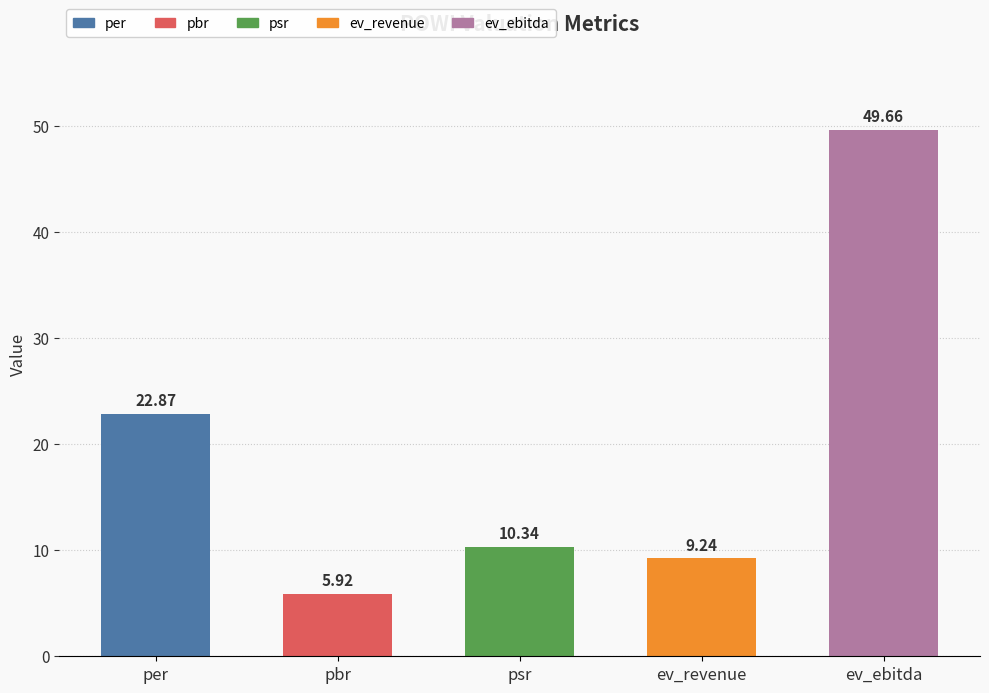

Rank the categories by value from highest to lowest.

ev_ebitda, per, psr, ev_revenue, pbr